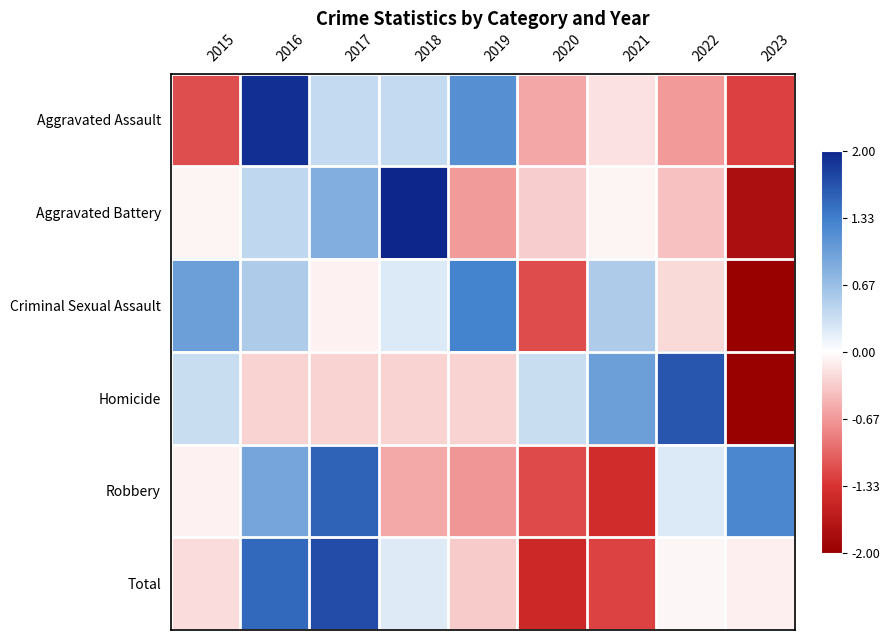

What is the difference between the highest and lowest values at 2023?

3.4